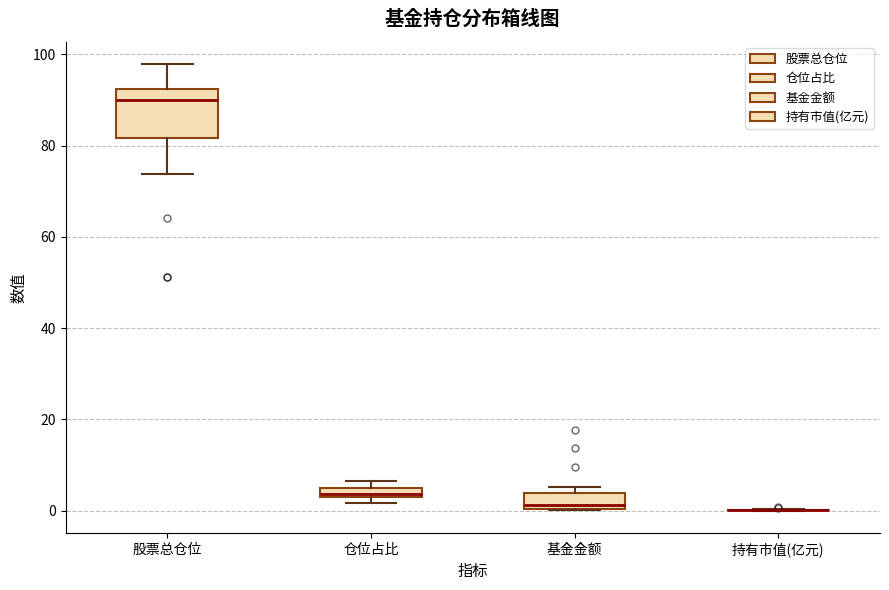

Where does the median line of the box for 基金金额 sit on the y-axis? The values are not printed on the chart, so give them approximately, as read against the axis.

2